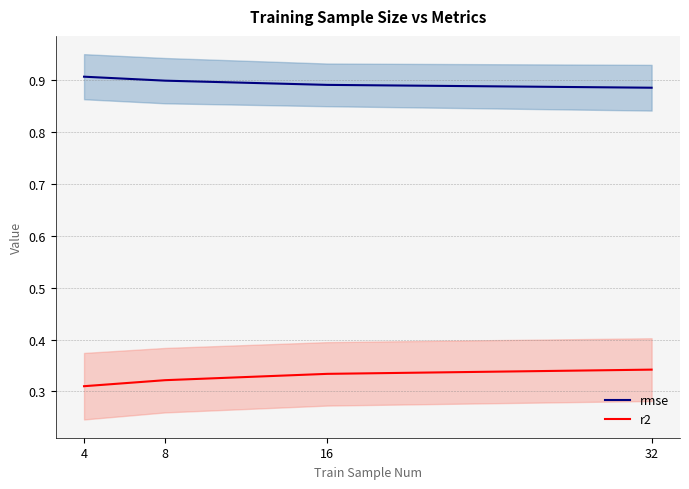

Rank the categories by rmse value from highest to lowest.

4, 8, 16, 32